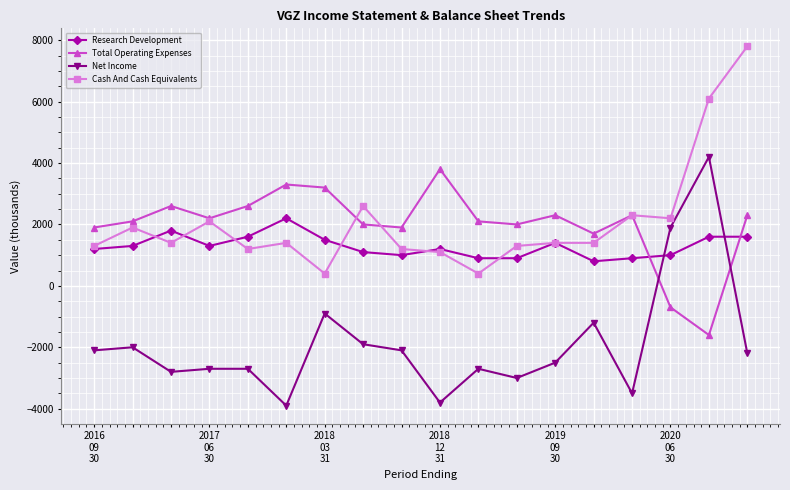

True or false: Research Development has more than 2 interior local peaks.

True